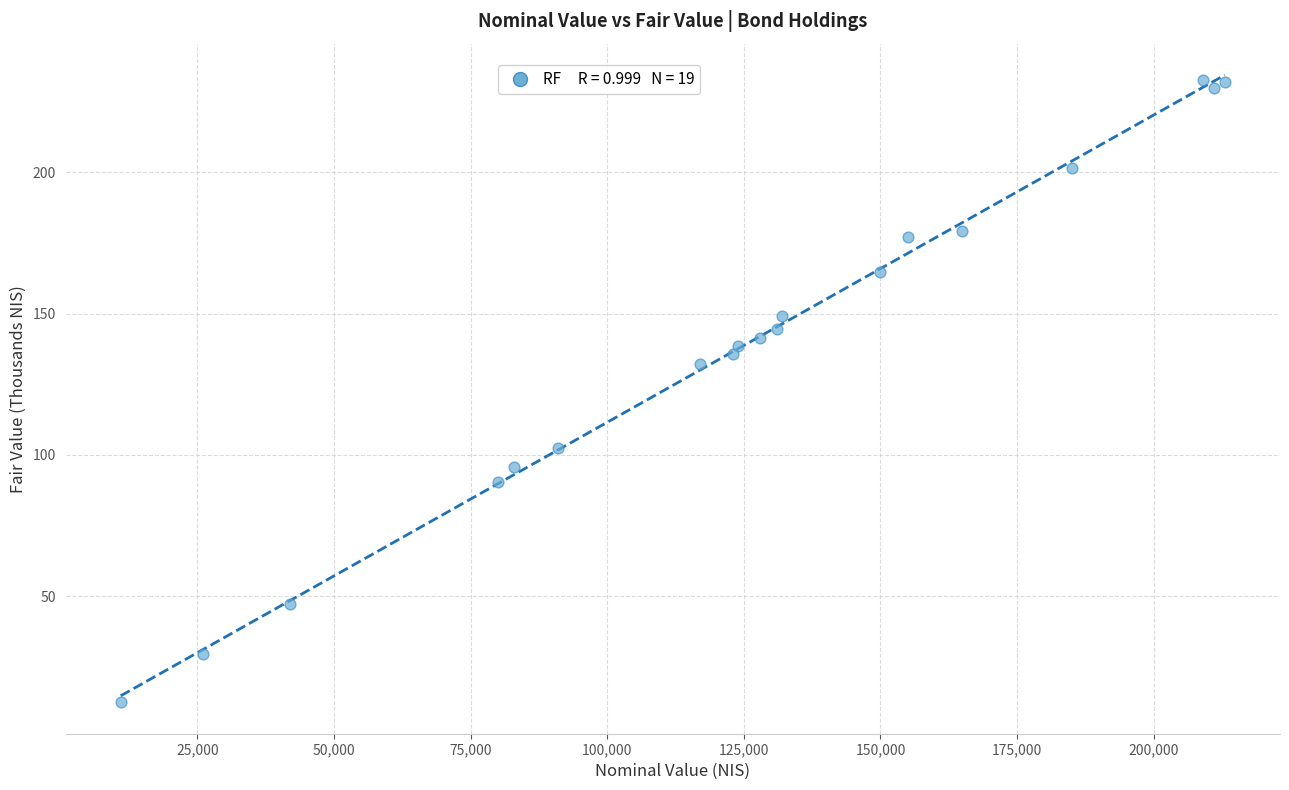

What Y value in the scatter plot is closest to 122?

132.2